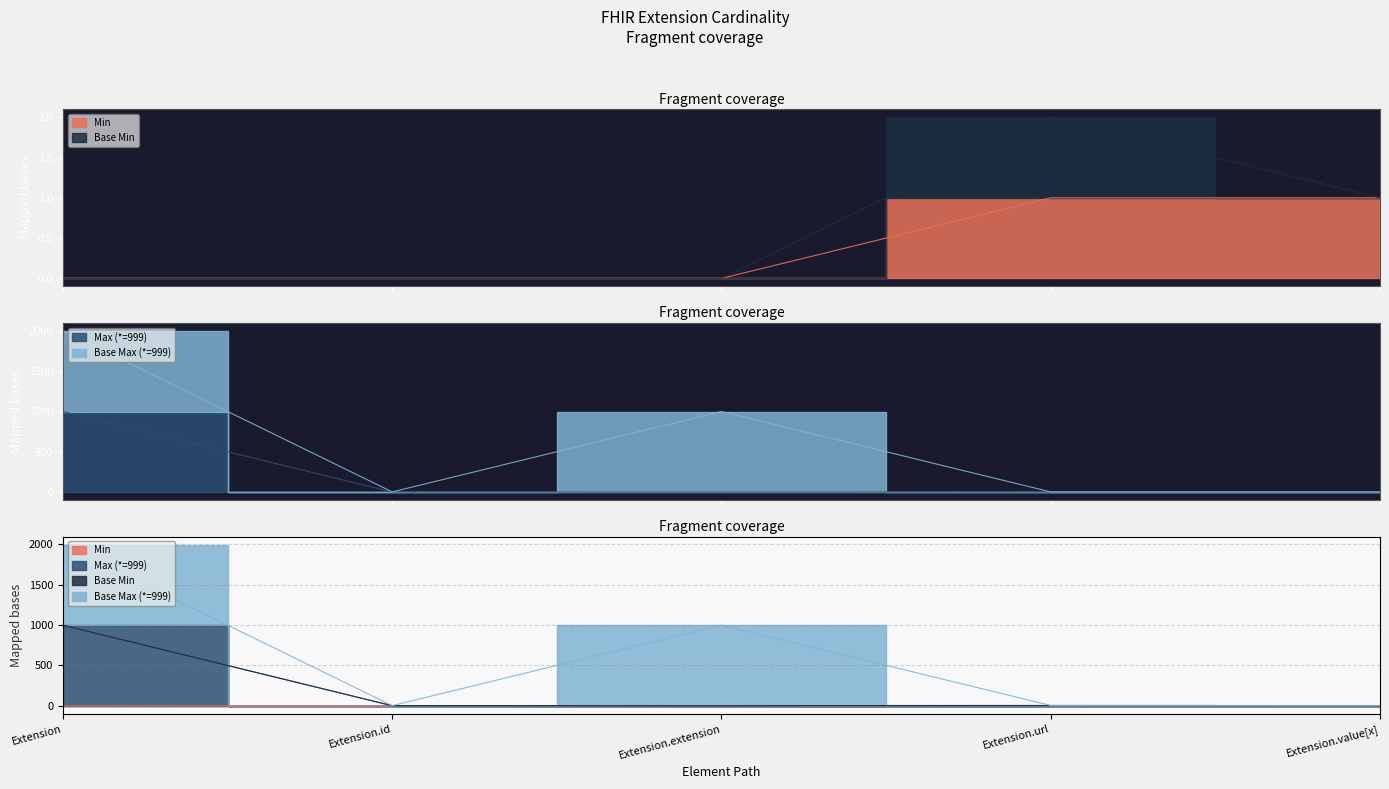

At how many categories does at least one series exceed 129?

1